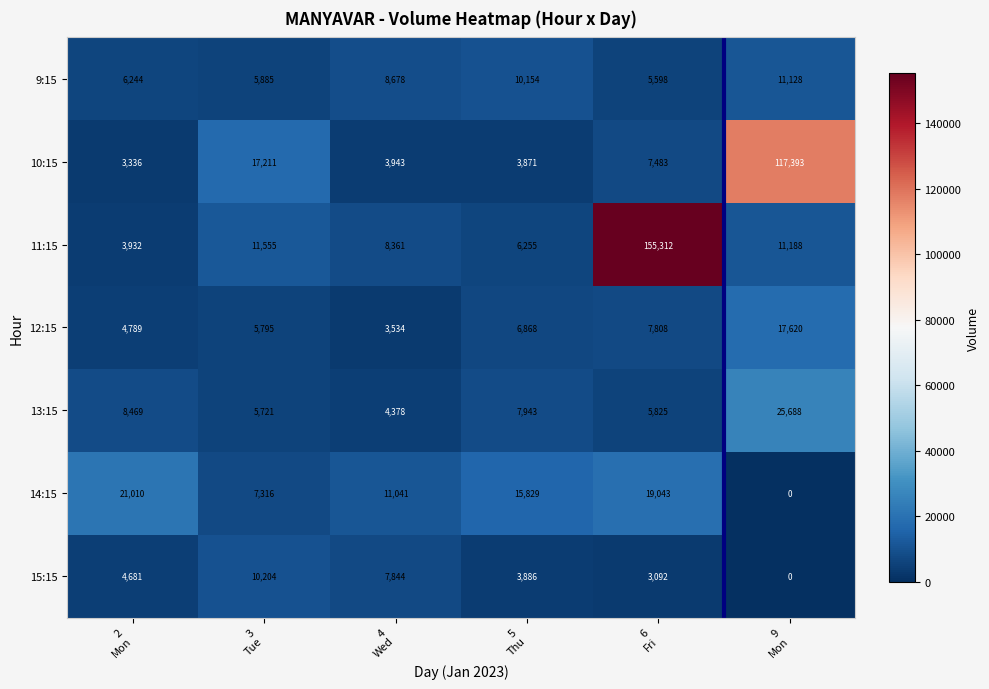

How many data points does each series have?

6